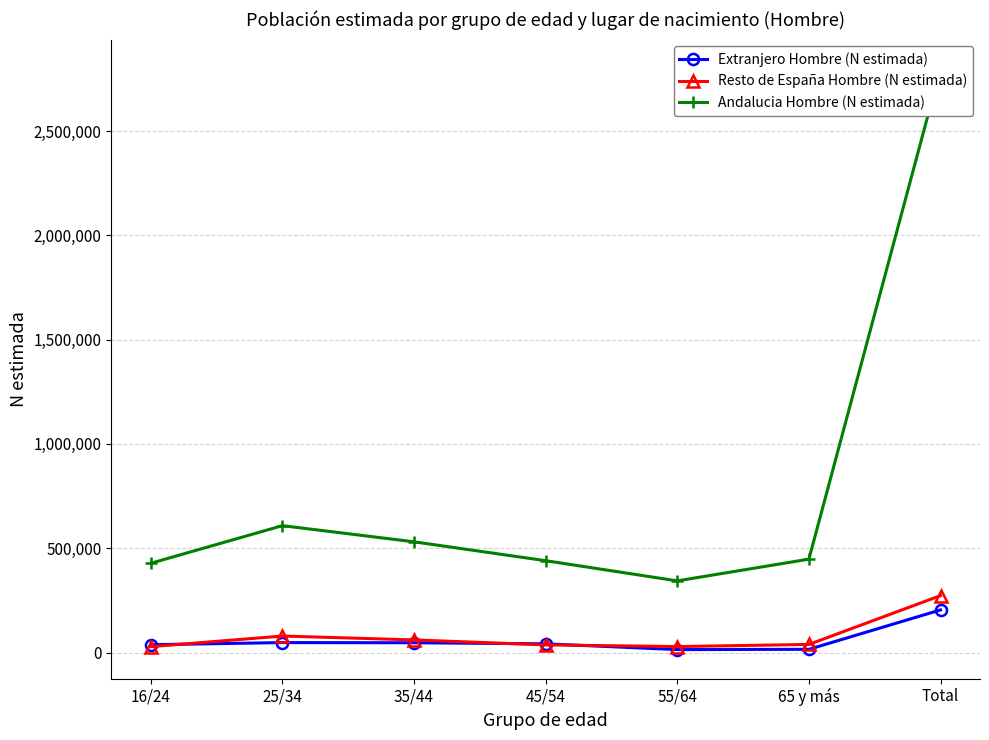

What is the sum of the Extranjero Hombre (N estimada) values at 25/34 and 16/24?

85563